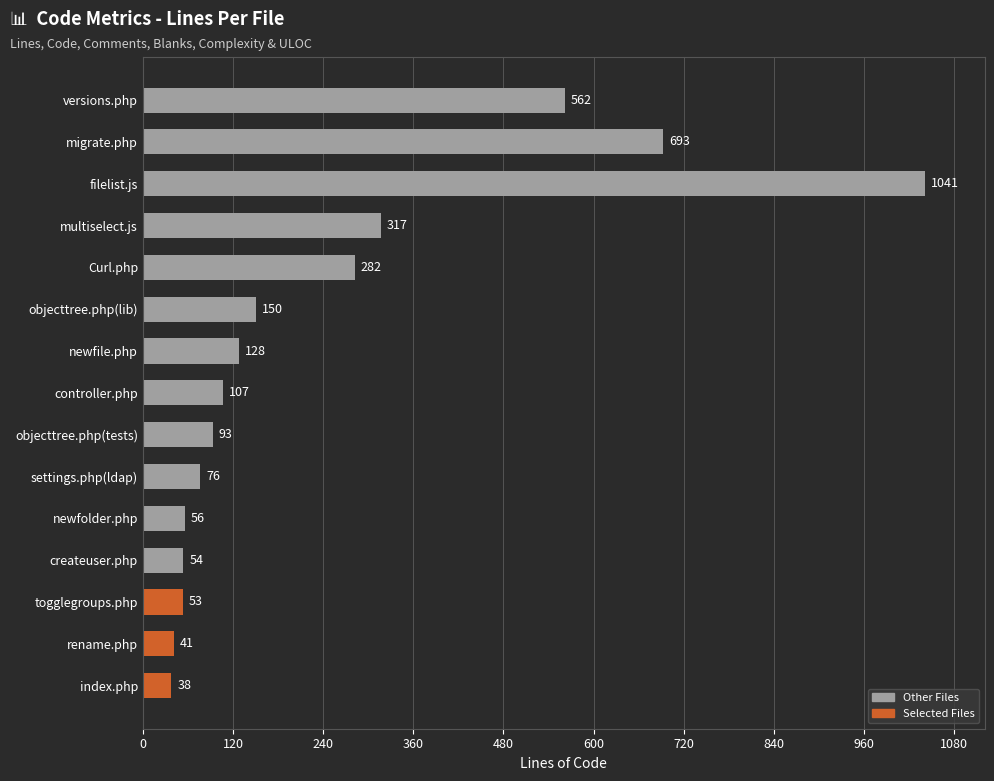

The chart shows a value of 28 at objecttree.php(tests). True or false?

False